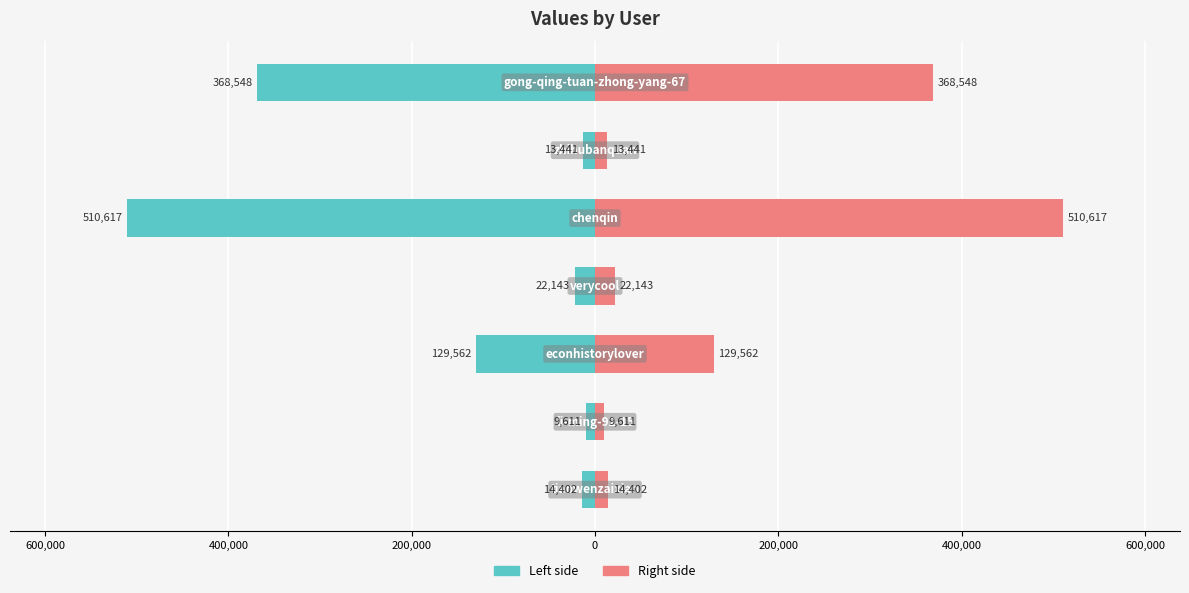

Does the chart contain stacked bars?

No